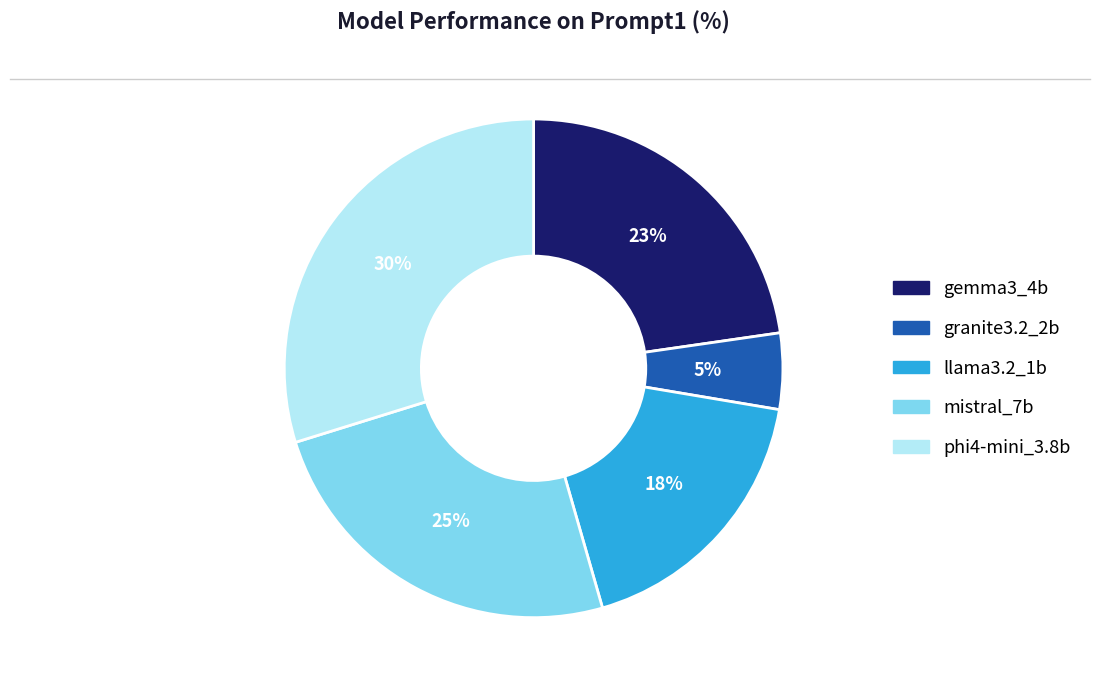

True or false: granite3.2_2b accounts for 5% of the total.

True